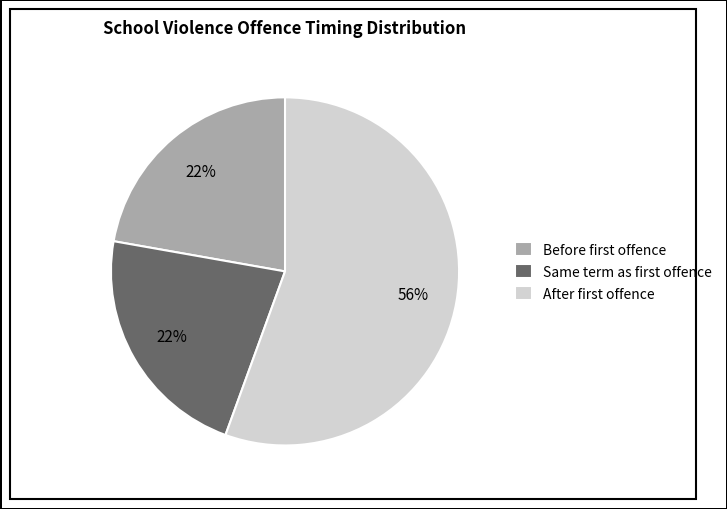

To the nearest percent, what is the average slice percentage?

33%